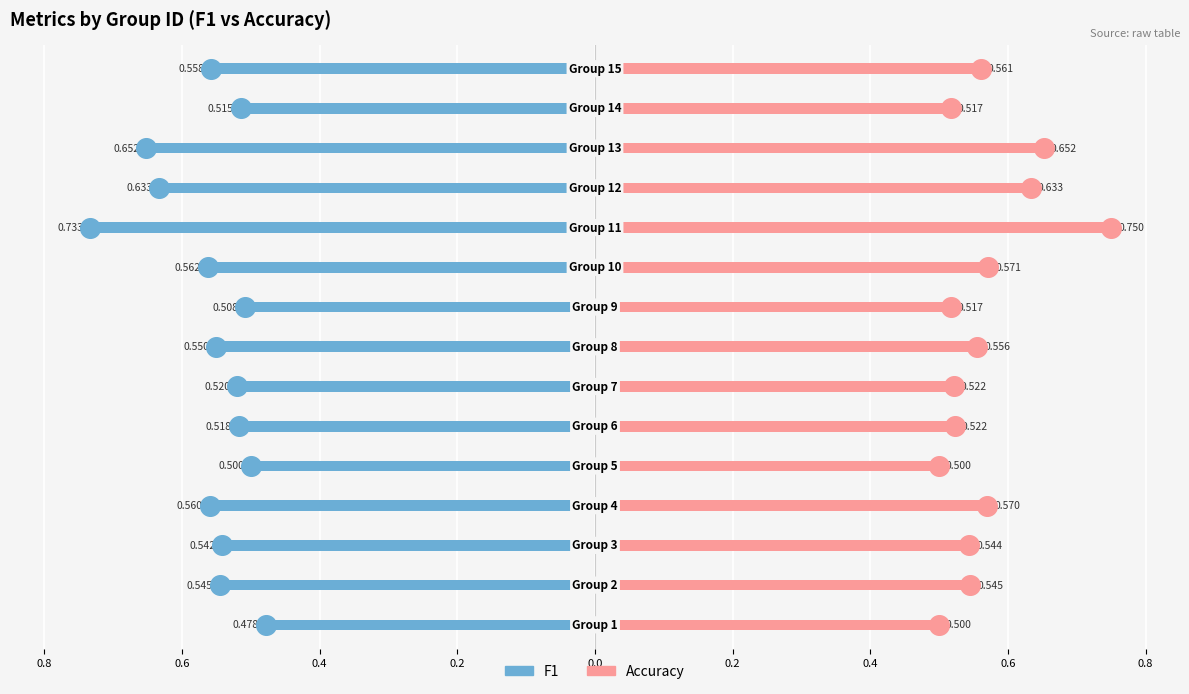

What are all the series names shown in the legend?

F1, Accuracy